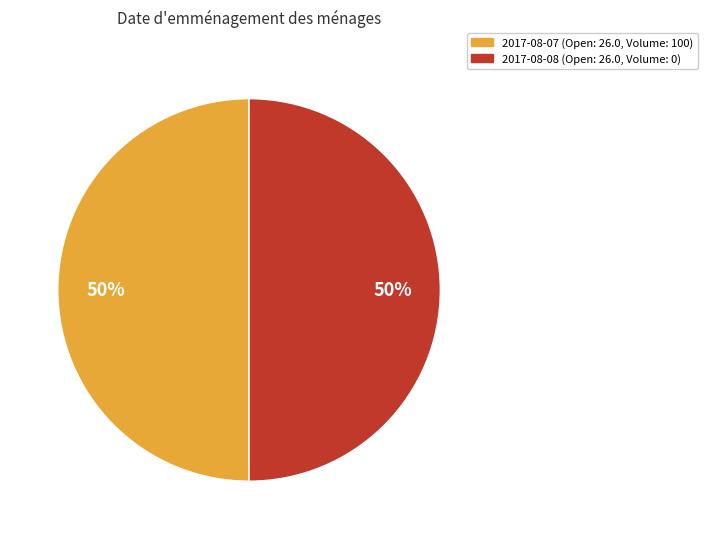

True or false: 2017-08-08 accounts for 50% of the total.

True